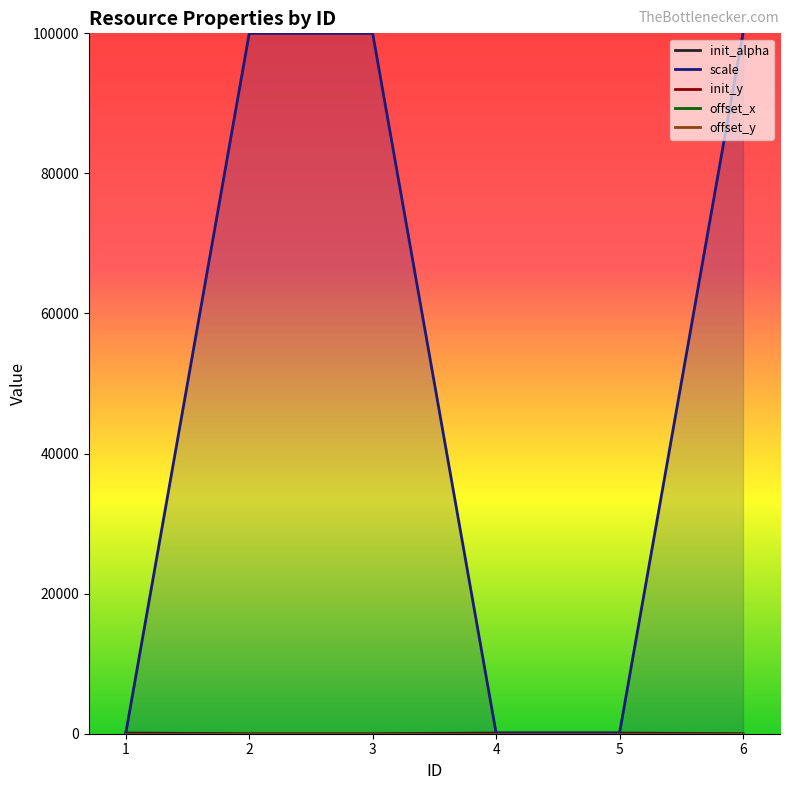

Count the init_alpha values in the range 0 to 100.

6